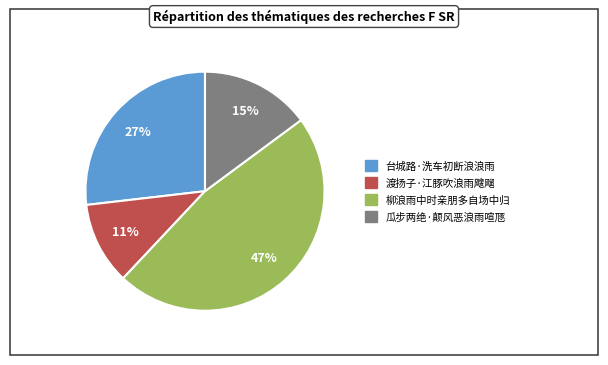

Do 台城路·洗车初断浪浪雨 and 渡扬子·江豚吹浪雨飕飗 together represent more than half of the pie?

No